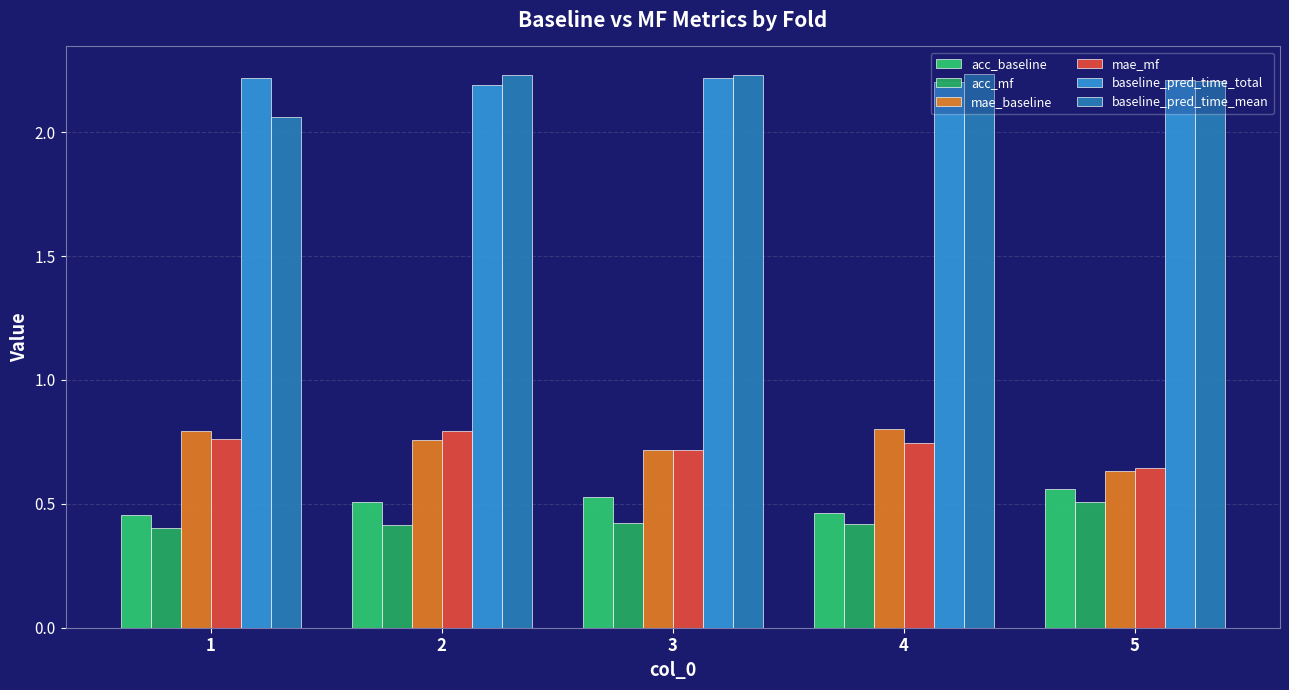

Reading left to right, what are all the values shown in this chart?

acc_baseline: 0.5	0.5	0.5	0.5	0.6
acc_mf: 0.4	0.4	0.4	0.4	0.5
mae_baseline: 0.8	0.8	0.7	0.8	0.6
mae_mf: 0.8	0.8	0.7	0.7	0.6
baseline_pred_time_total: 2.2	2.2	2.2	2.2	2.2
baseline_pred_time_mean: 2.1	2.2	2.2	2.2	2.2